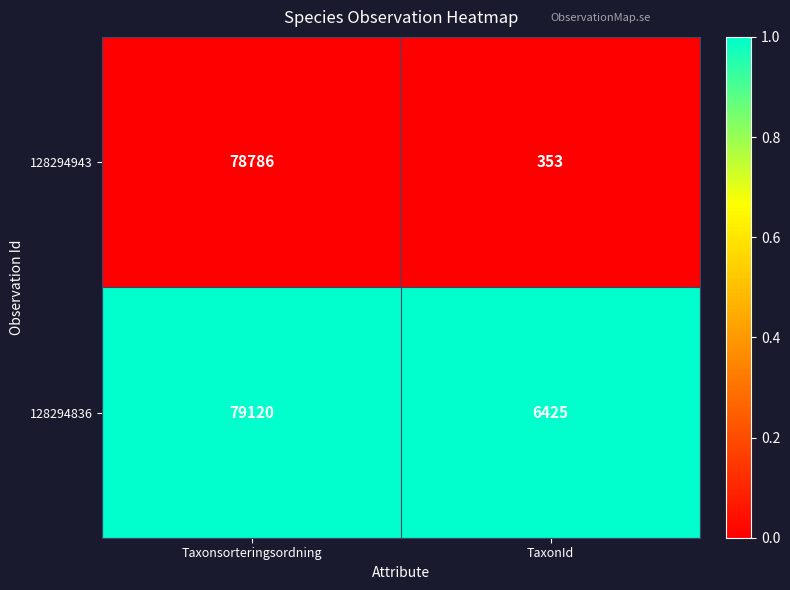

Reading left to right, extract all data points from this chart.

128294943: Taxonsorteringsordning=78786	TaxonId=353
128294836: Taxonsorteringsordning=79120	TaxonId=6425